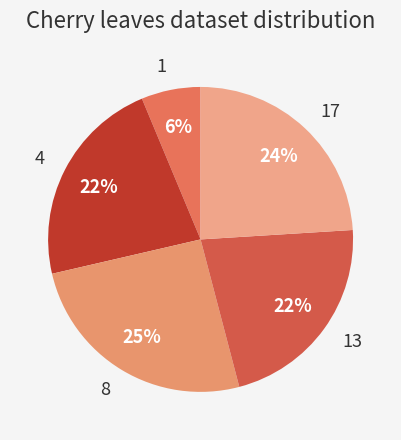

Between 1 and 13, which is larger?

13